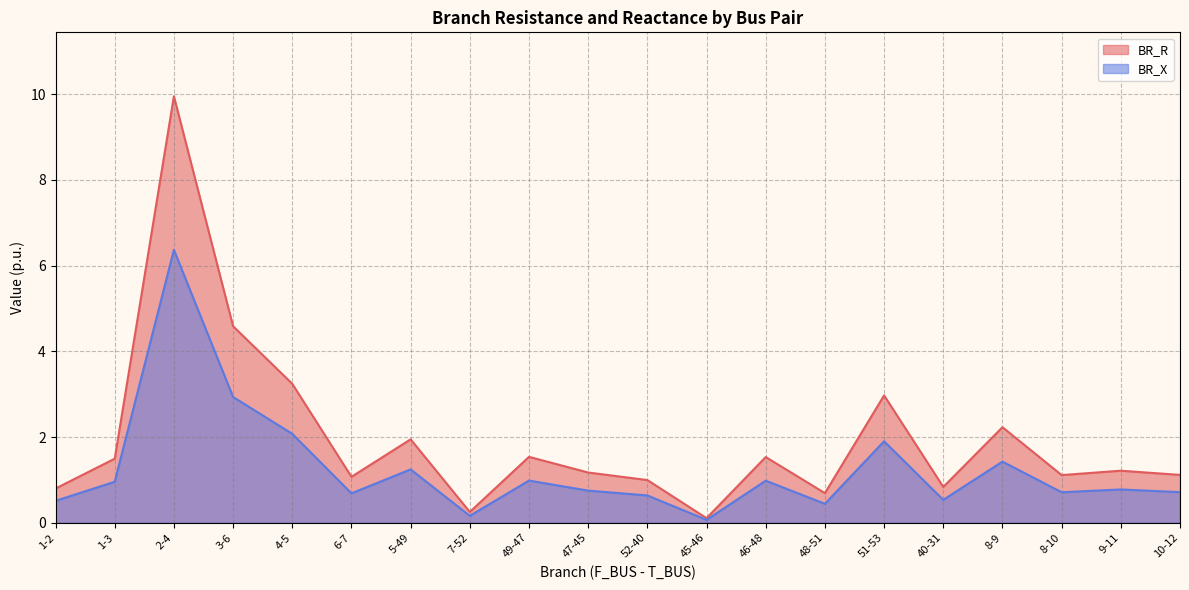

Between 45-46 and 8-10, which series saw the biggest shift?

BR_R